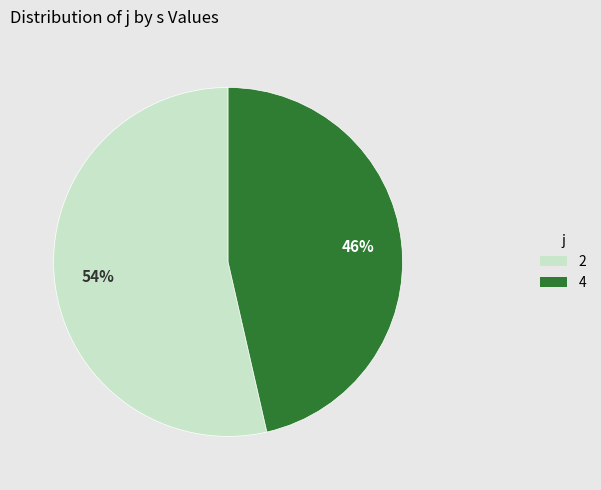

How many slices are in this pie chart?

2